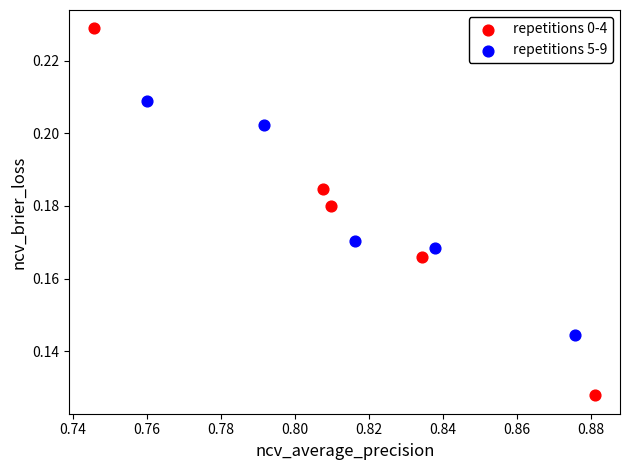

Which series contains the lowest Y value?

repetitions 0-4